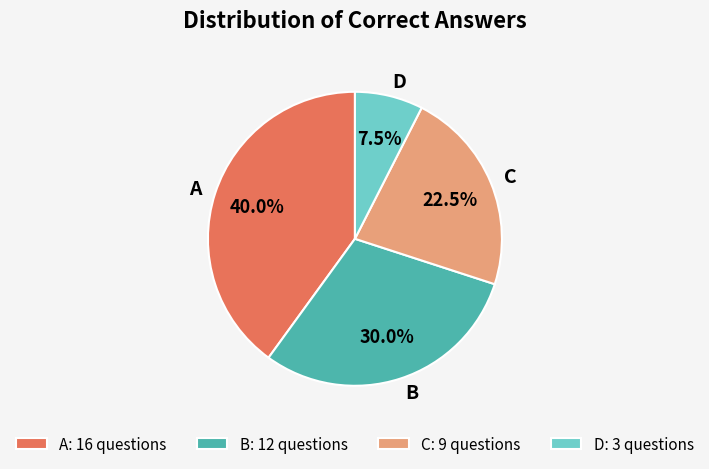

What percentage is NOT represented by C?

77.5%